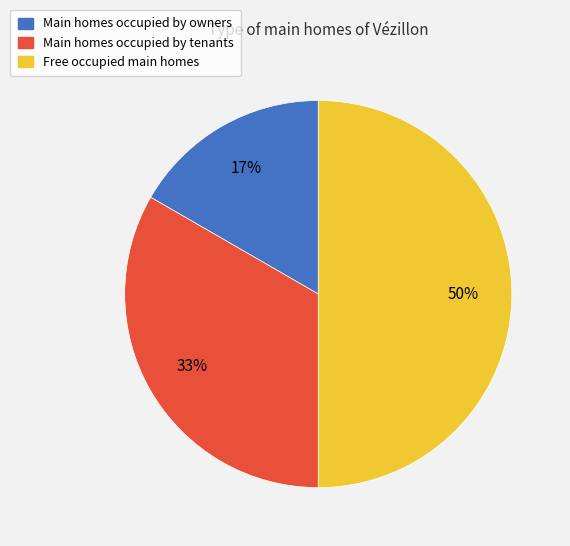

To the nearest percent, what is the average slice percentage?

33%